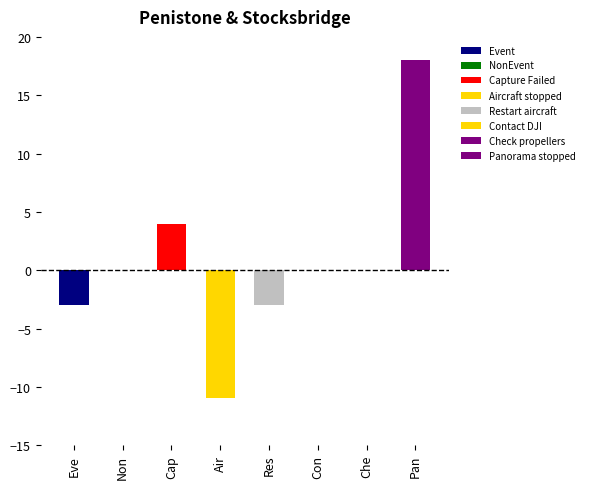

The chart shows a value of -1 at Event. True or false?

False